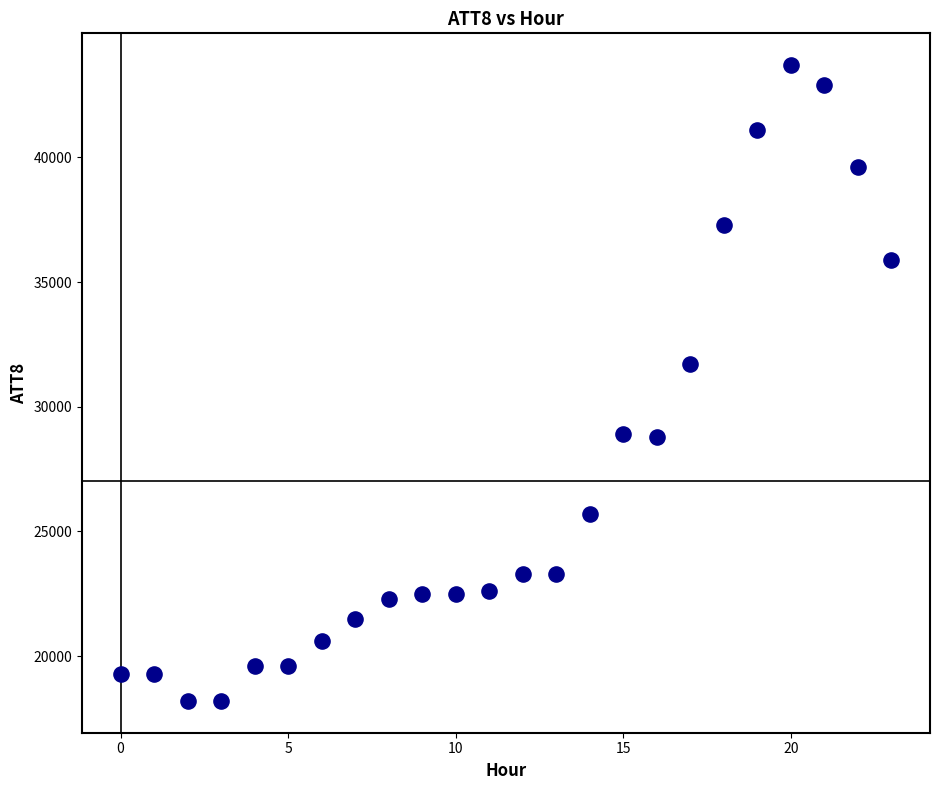

What is the range of Y values (max minus min)?

25500